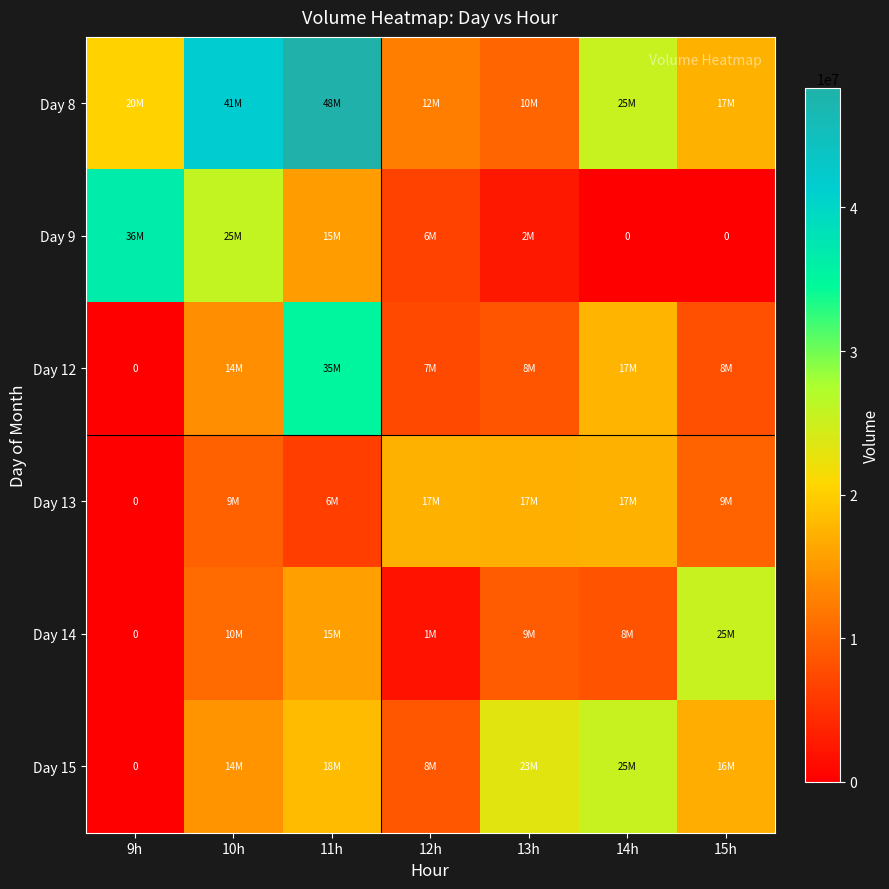

Which series has the largest total across all categories?

Day 8